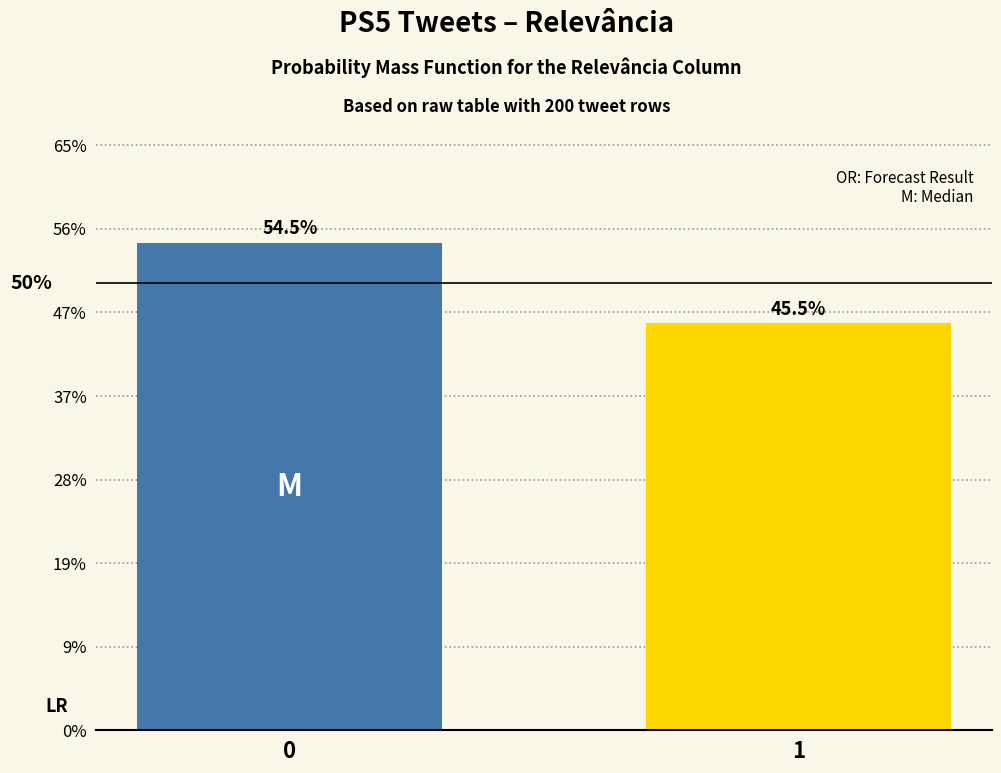

Reading left to right, extract all data points from this chart.

54.5	45.5